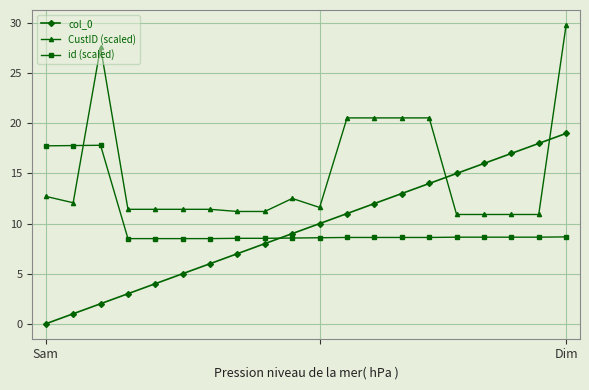

Which series has the largest total across all categories?

CustID (scaled)